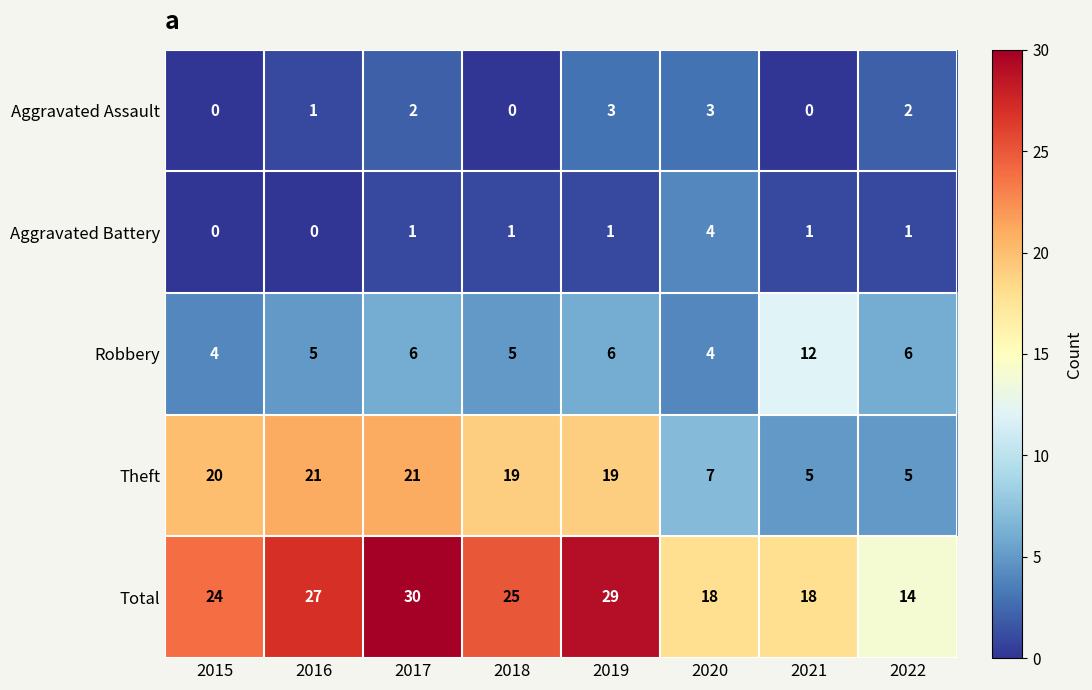

At how many categories does at least one series exceed 1?

8